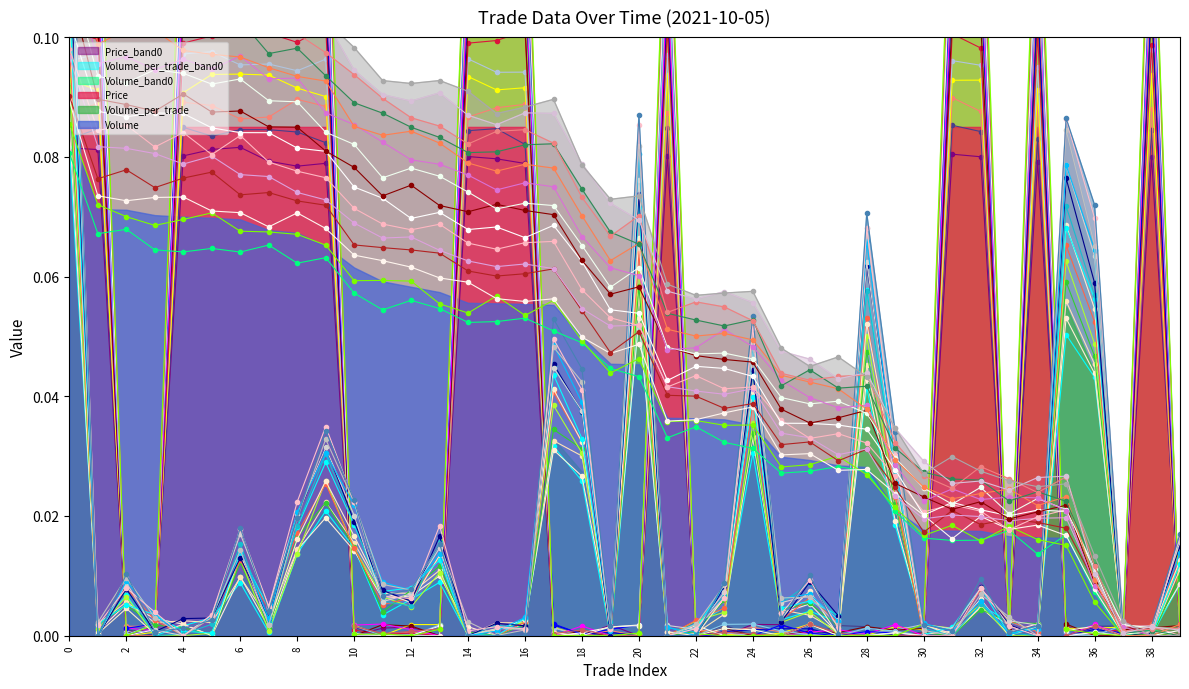

Reading right to left, list all the values displayed in this chart.

Price: 0.0	0.1	0.0	0.0	0.0	0.1	0.0	0.1	0.1	0.0	0.0	0.0	0.0	0.0	0.0	0.0	0.0	0.0	0.1	0.0	0.0	0.0	0.0	0.1	0.1	0.1	0.0	0.0	0.0	0.0	0.1	0.1	0.1	0.1	0.1	0.1	0.0	0.0	0.1	0.1
Volume_per_trade: 0.0	0.0	0.0	0.1	0.1	0.0	0.0	0.0	0.0	0.0	0.0	0.1	0.0	0.0	0.0	0.1	0.0	0.0	0.0	0.1	0.0	0.0	0.0	0.0	0.0	0.0	0.0	0.0	0.0	0.0	0.0	0.0	0.0	0.0	0.0	0.0	0.0	0.0	0.0	0.1
Volume: 0.0	0.0	0.0	0.0	0.0	0.0	0.0	0.0	0.0	0.0	0.0	0.0	0.0	0.0	0.0	0.1	0.1	0.1	0.1	0.1	0.1	0.1	0.1	0.1	0.1	0.1	0.1	0.1	0.1	0.1	0.1	0.1	0.1	0.1	0.1	0.1	0.1	0.1	0.1	0.1